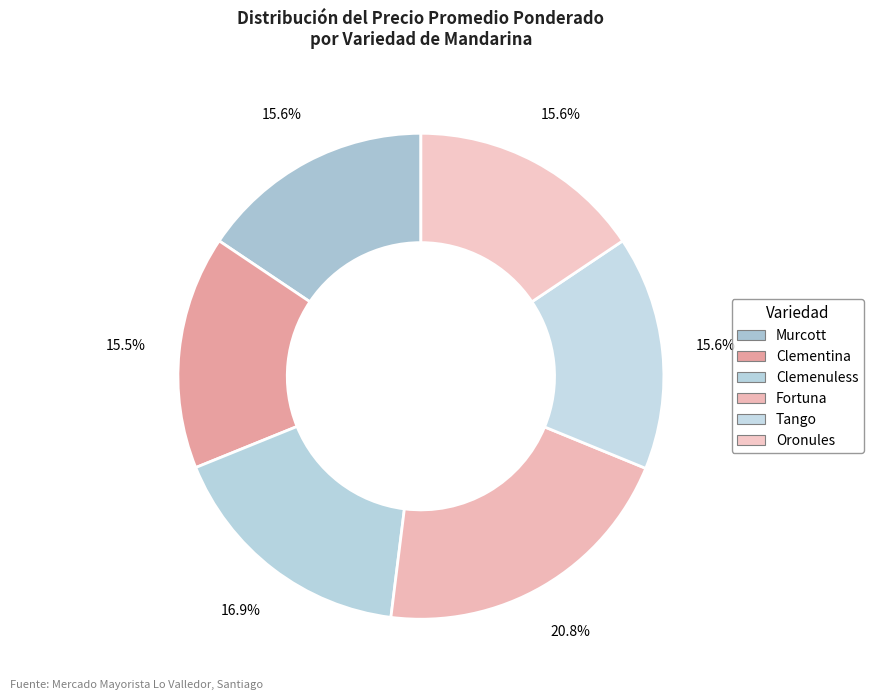

Is there any slice that represents more than half of the pie?

No